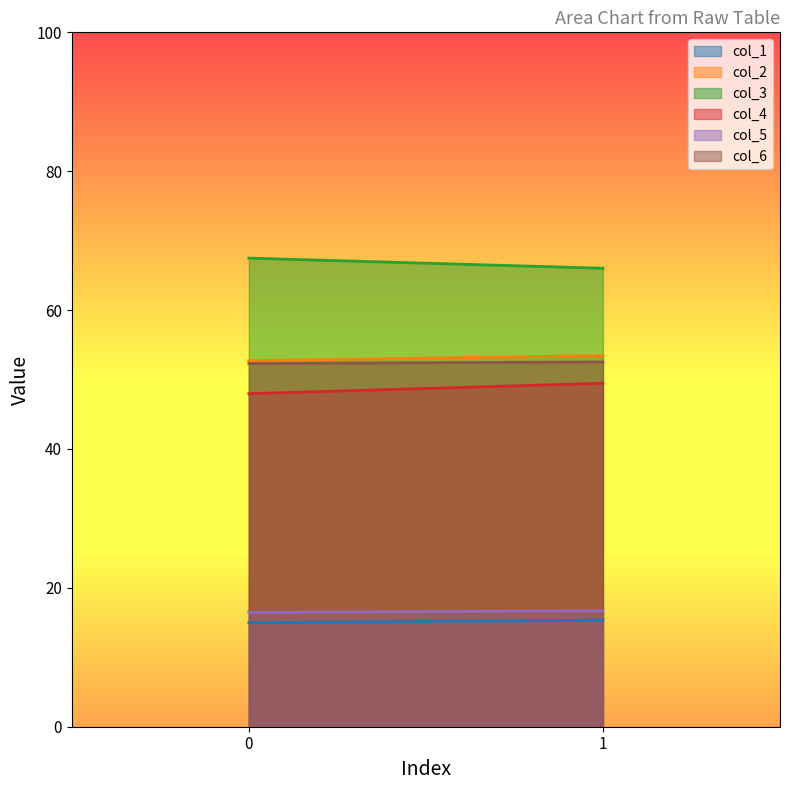

Reading left to right, extract all data points from this chart.

col_1: 15.0	15.3
col_2: 52.7	53.4
col_3: 67.5	66.0
col_4: 48.0	49.5
col_5: 16.5	16.7
col_6: 52.3	52.5